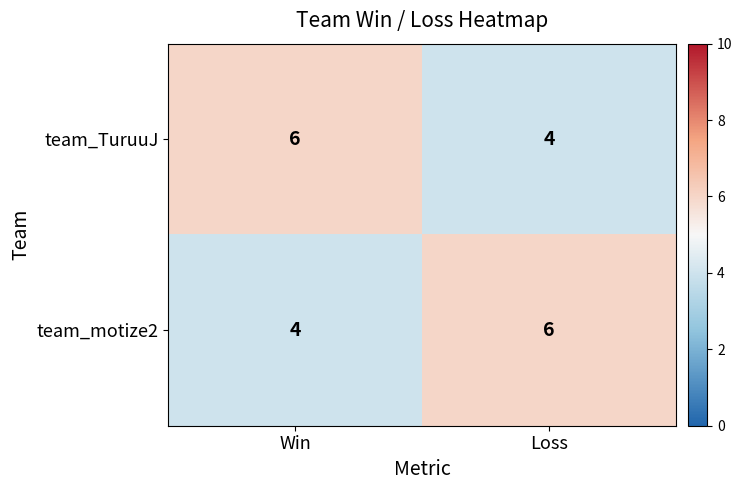

What is the total value across all series at Loss?

10